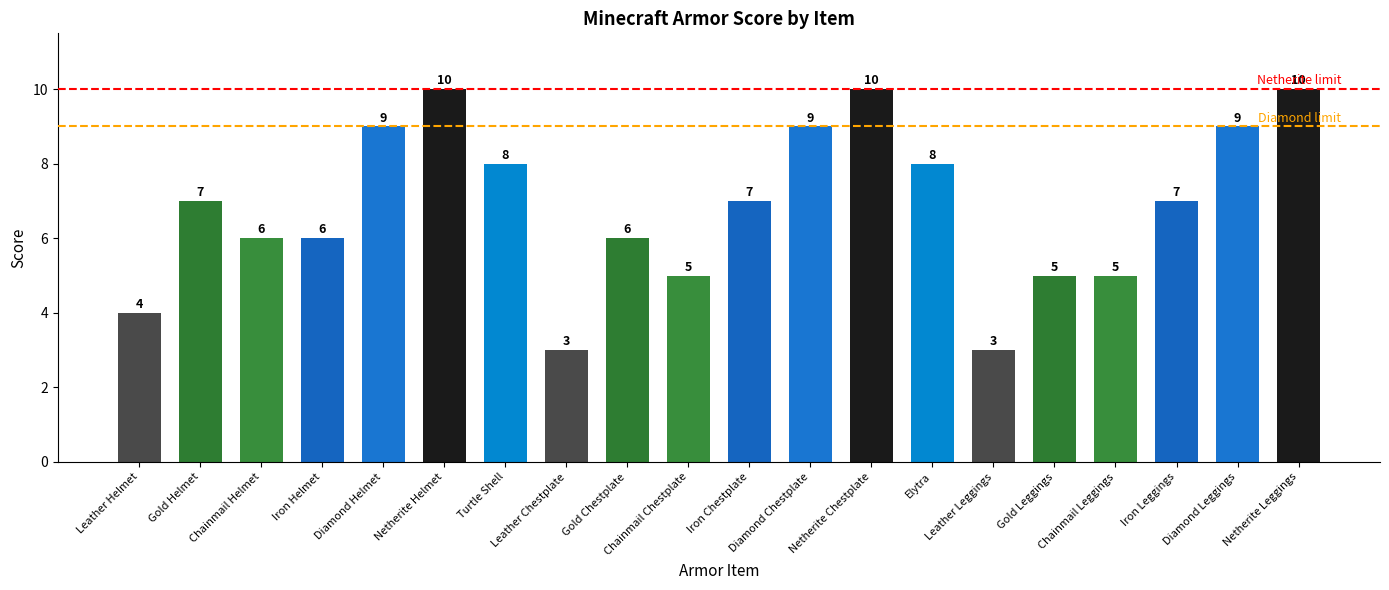

What is the maximum value shown in the chart?

10